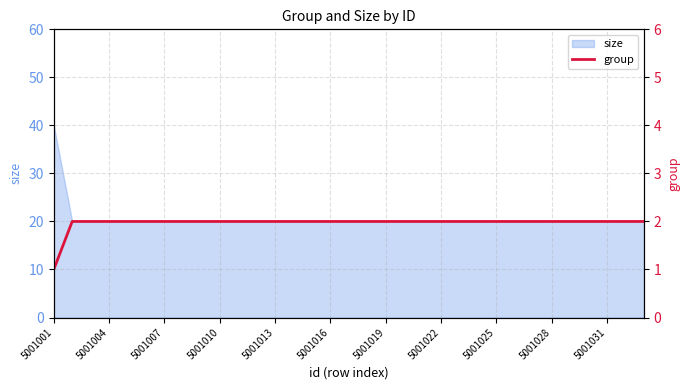

What is the lowest value of the size series?

20